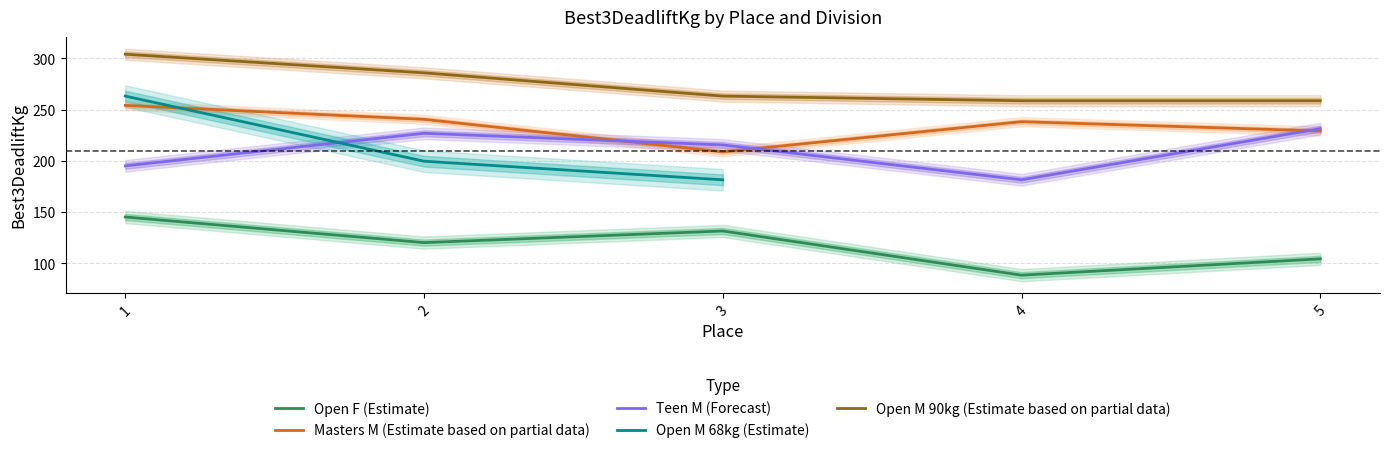

What is the lowest value of the Teen_M series?

181.4